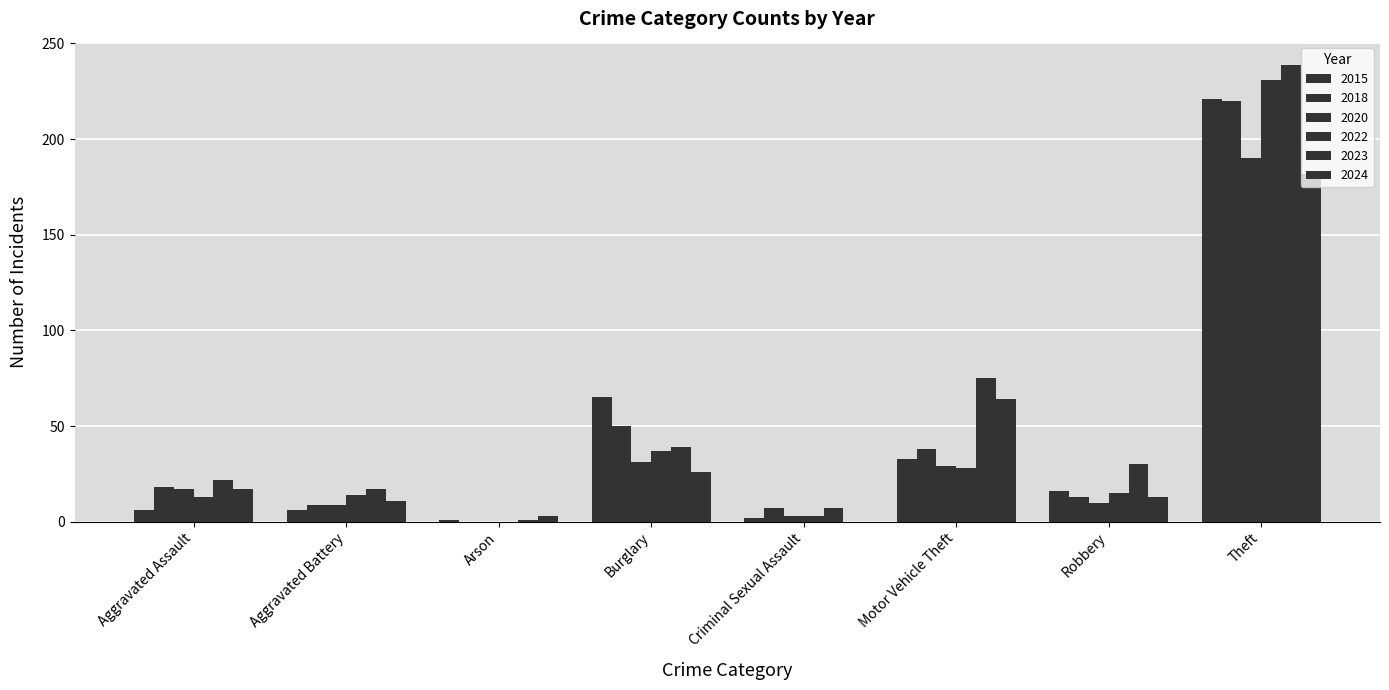

What is the value of the 2018 bar at the 6th from the left?

38